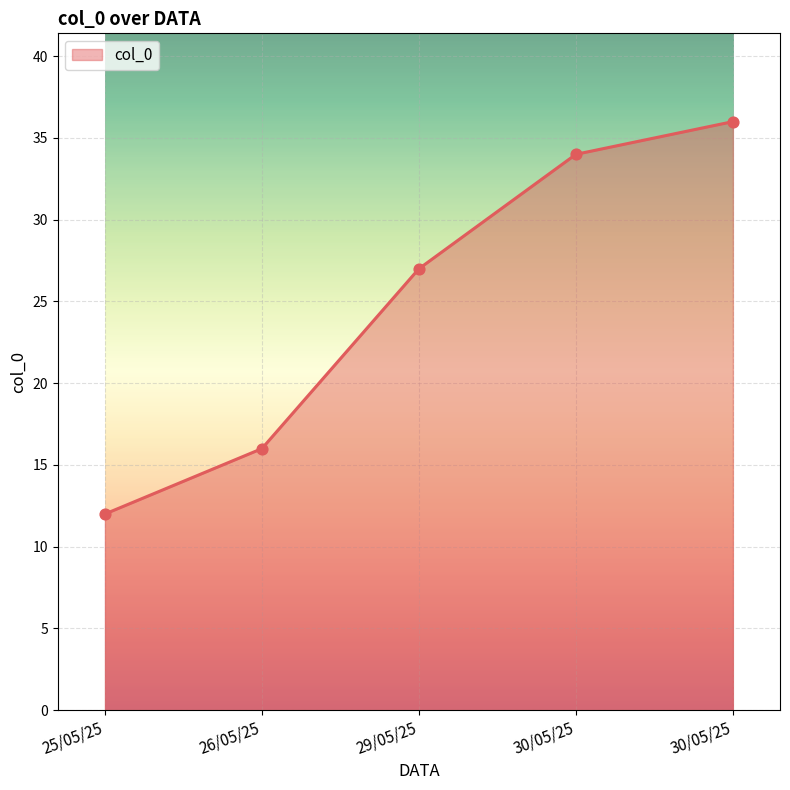

What is the ratio of the value at 29/05/25 to the value at 26/05/25?

1.7